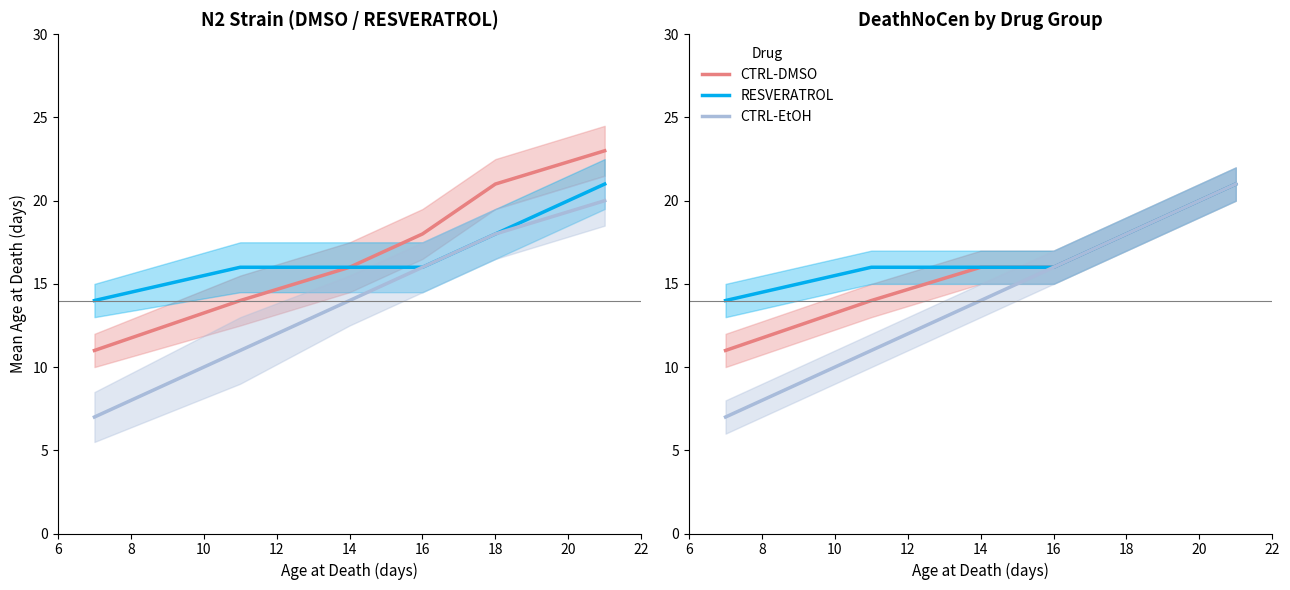

How many values in the CTRL-DMSO series are below 16?

2